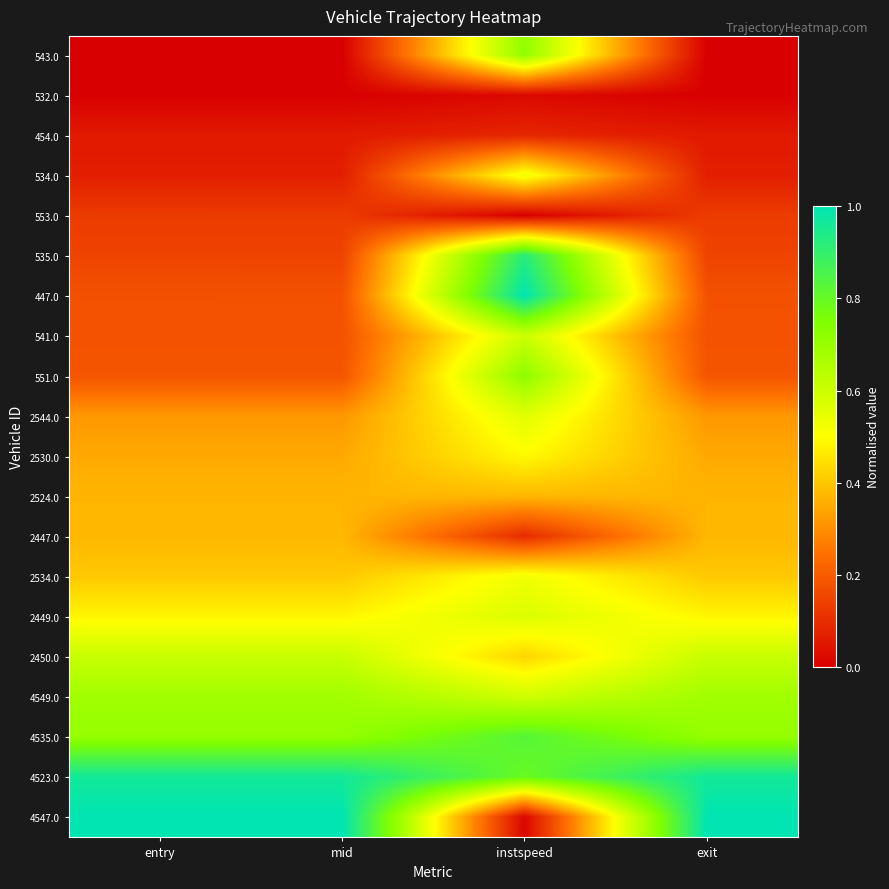

Reading left to right, transcribe all the data shown in this chart.

543.0: entry=0.0	mid=0.0	instspeed=0.7	exit=0.0
532.0: entry=0.0	mid=0.0	instspeed=0.0	exit=0.0
454.0: entry=0.1	mid=0.1	instspeed=0.1	exit=0.1
534.0: entry=0.1	mid=0.1	instspeed=0.5	exit=0.1
553.0: entry=0.1	mid=0.1	instspeed=0.0	exit=0.1
535.0: entry=0.1	mid=0.1	instspeed=0.9	exit=0.1
447.0: entry=0.2	mid=0.2	instspeed=1.0	exit=0.2
541.0: entry=0.2	mid=0.2	instspeed=0.6	exit=0.2
551.0: entry=0.2	mid=0.2	instspeed=0.7	exit=0.2
2544.0: entry=0.3	mid=0.3	instspeed=0.6	exit=0.3
2530.0: entry=0.3	mid=0.3	instspeed=0.5	exit=0.3
2524.0: entry=0.4	mid=0.4	instspeed=0.4	exit=0.4
2447.0: entry=0.4	mid=0.4	instspeed=0.1	exit=0.4
2534.0: entry=0.4	mid=0.4	instspeed=0.5	exit=0.4
2449.0: entry=0.5	mid=0.5	instspeed=0.6	exit=0.5
2450.0: entry=0.6	mid=0.6	instspeed=0.4	exit=0.6
4549.0: entry=0.7	mid=0.7	instspeed=0.6	exit=0.7
4535.0: entry=0.7	mid=0.7	instspeed=0.8	exit=0.7
4523.0: entry=1.0	mid=1.0	instspeed=0.8	exit=1.0
4547.0: entry=1.0	mid=1.0	instspeed=0.0	exit=1.0